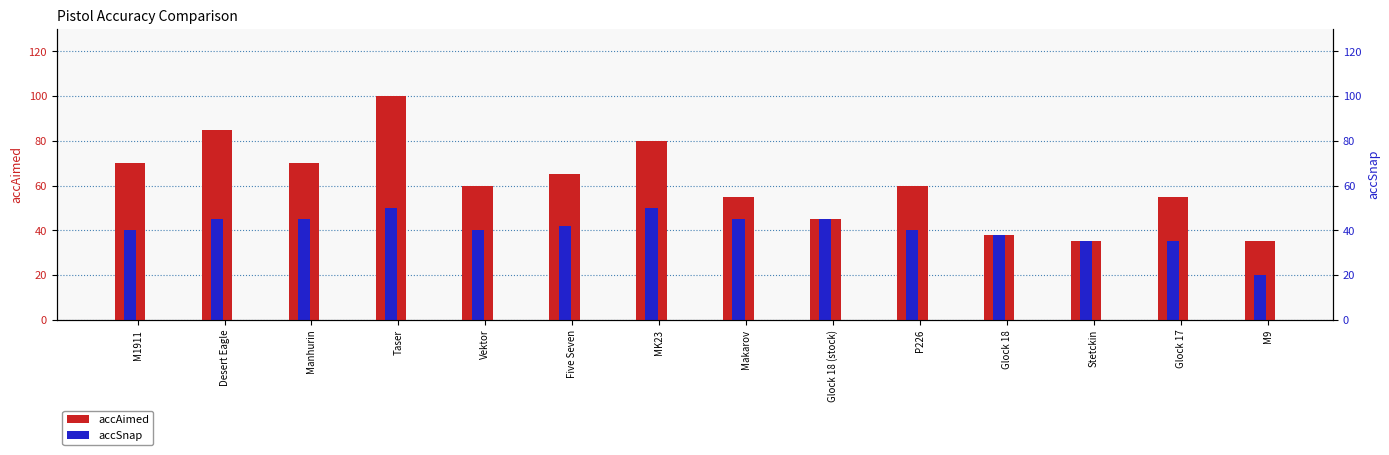

How many data points in accSnap are less than 42?

7